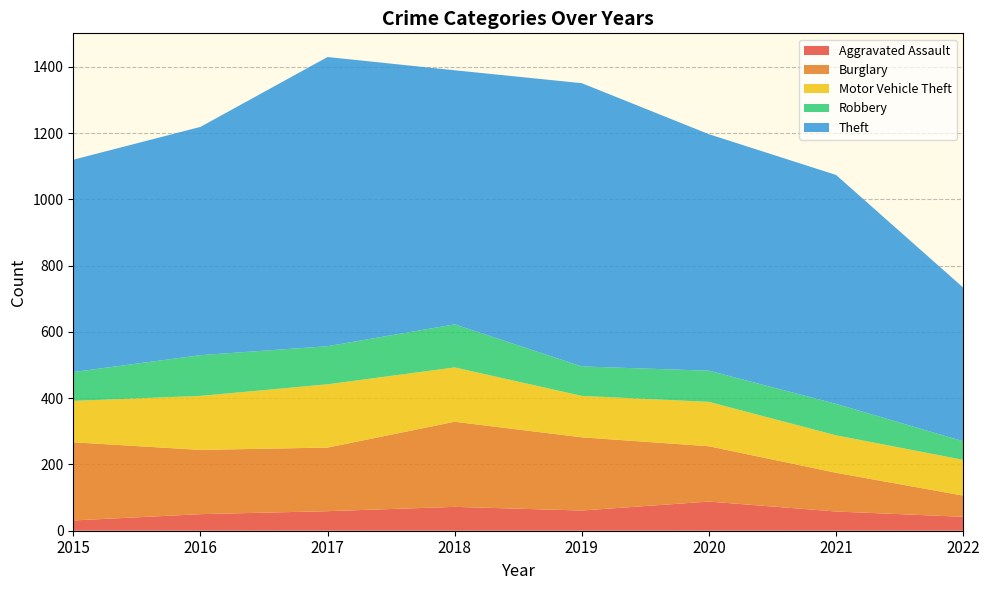

Reading left to right, list all the values displayed in this chart.

Aggravated Assault: 31	50	59	72	61	88	58	42
Burglary: 236	194	192	257	221	167	117	64
Motor Vehicle Theft: 125	163	191	164	125	134	113	108
Robbery: 87	123	115	130	89	94	95	56
Theft: 641	689	873	767	855	714	691	464